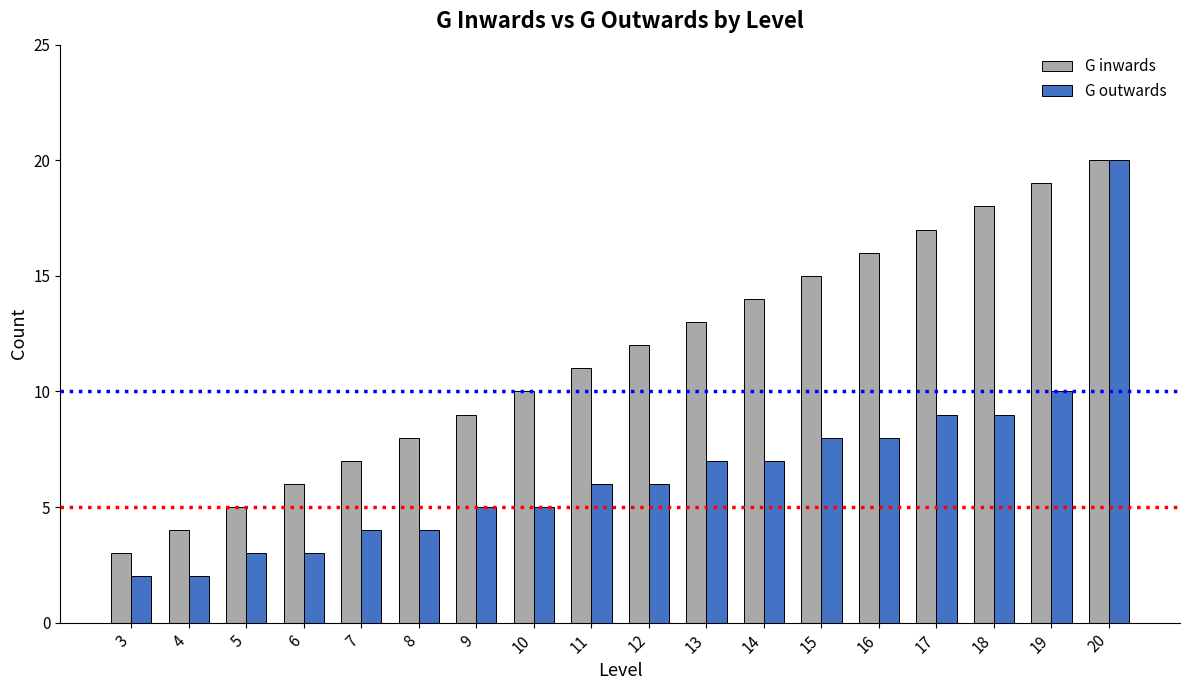

What is the difference between the maximum and minimum values in the G outwards series?

18